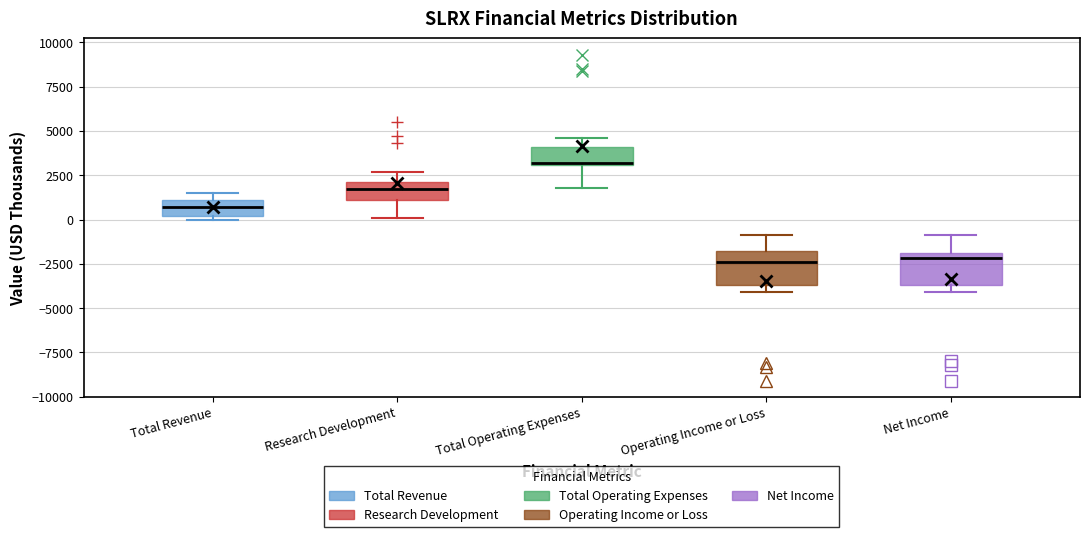

Reading left to right, read every box against the y-axis: the position of its median line, the range the box covers, and the ends of its whiskers. The values are not printed on the chart, so give them approximately, as read against the axis.

Total Revenue: median 500, box 0 to 1000, whiskers 0 (just below the box's lower edge) to 1500
Research Development: median 1500, box 1000 to 2000, whiskers 0 to 2500
Total Operating Expenses: median 3000, box 3000 to 4000, whiskers 2000 to 4500
Operating Income or Loss: median -2500, box -3500 to -2000, whiskers -4000 to -1000
Net Income: median -2000 (just below the box's upper edge), box -3500 to -2000, whiskers -4000 to -1000